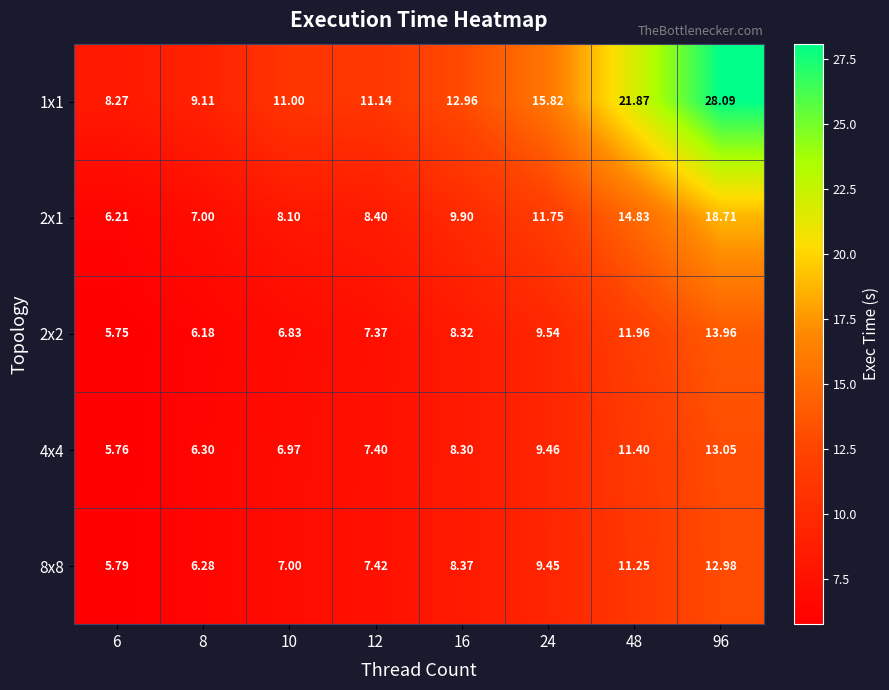

Is the value of 4x4 at 24 greater than the value of 1x1 at 48?

No